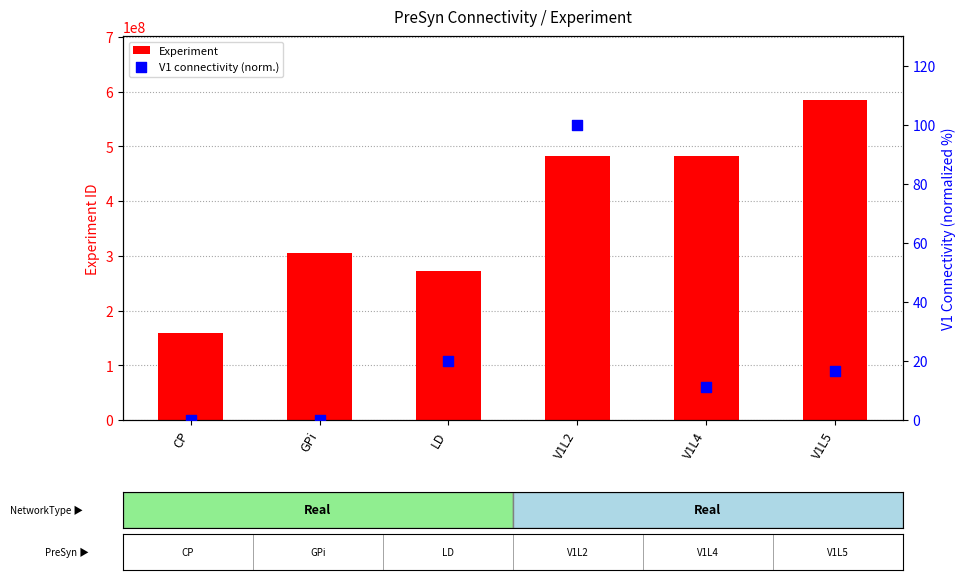

At how many categories does at least one series exceed 373428228?

3